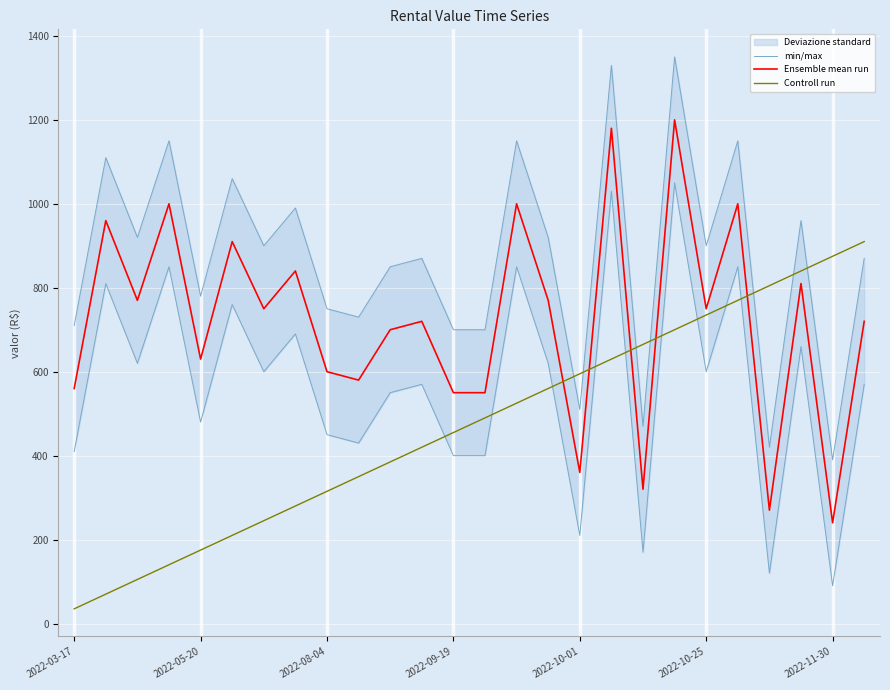

What position from the left is 9?

10